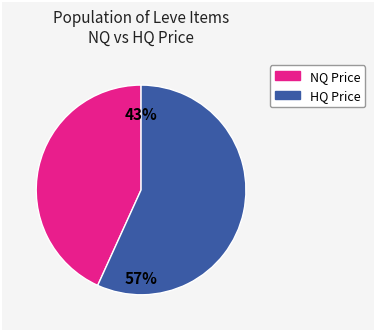

To the nearest percent, what is the average slice percentage?

50%